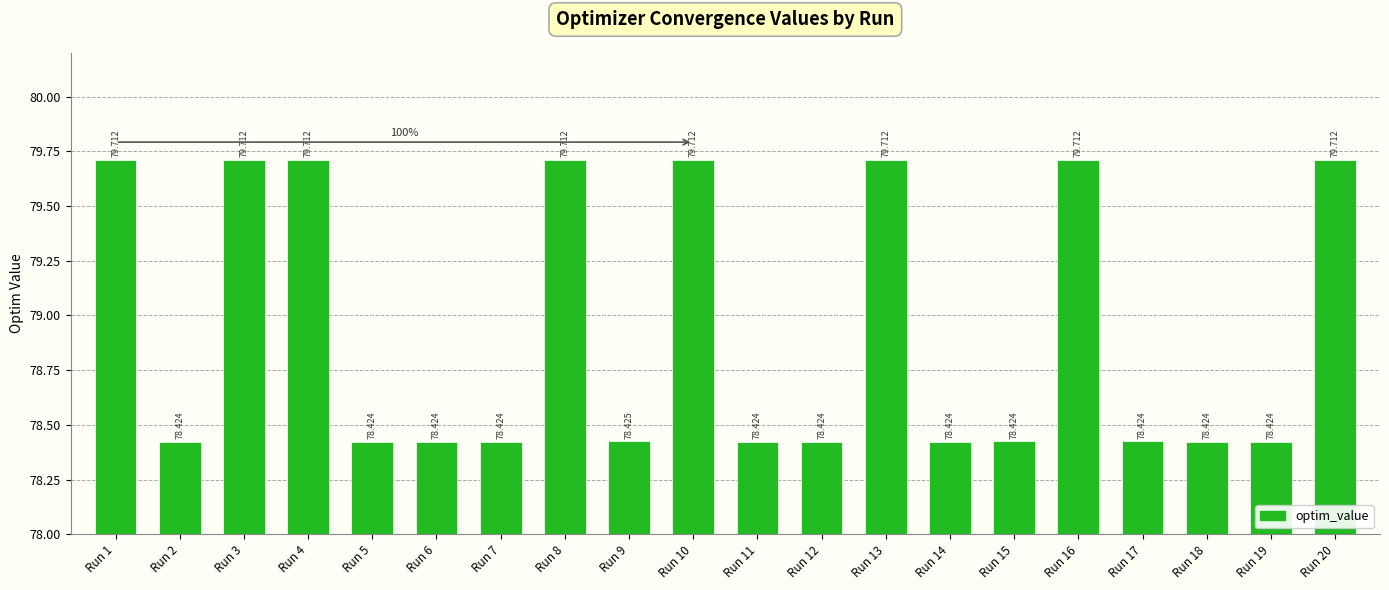

What is the sum of all values?

1578.8